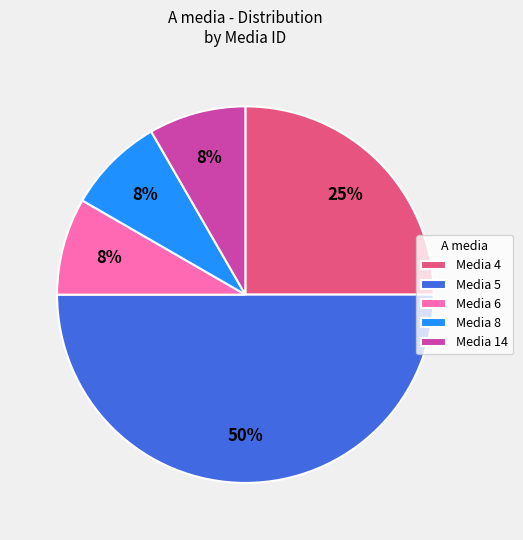

Does Media 4 represent more than half of the total?

No